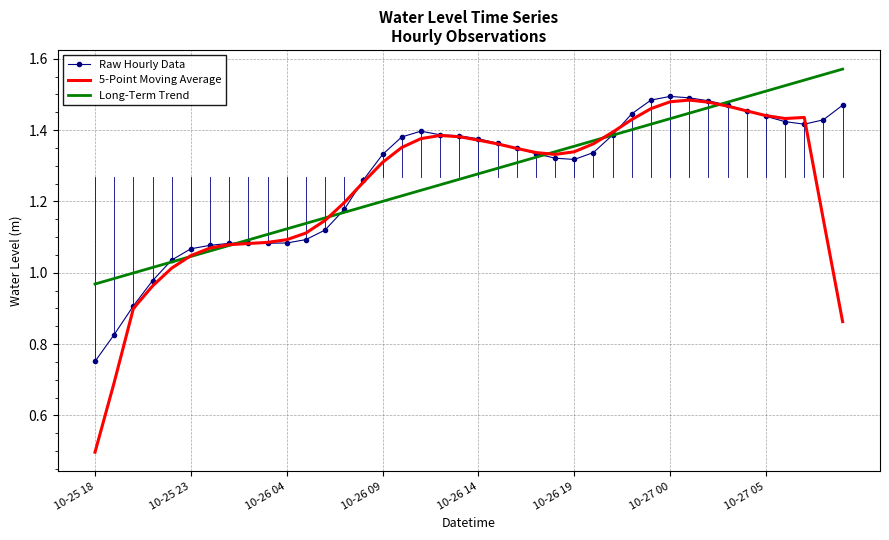

What is the minimum value shown in the chart?

0.5